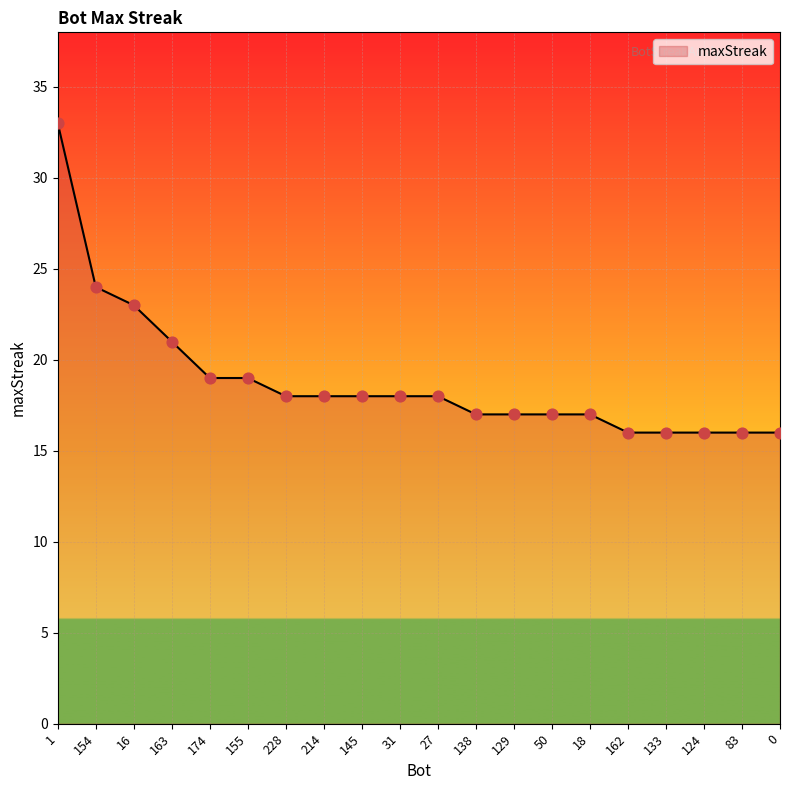

Which has a higher value, 16 or 214?

16